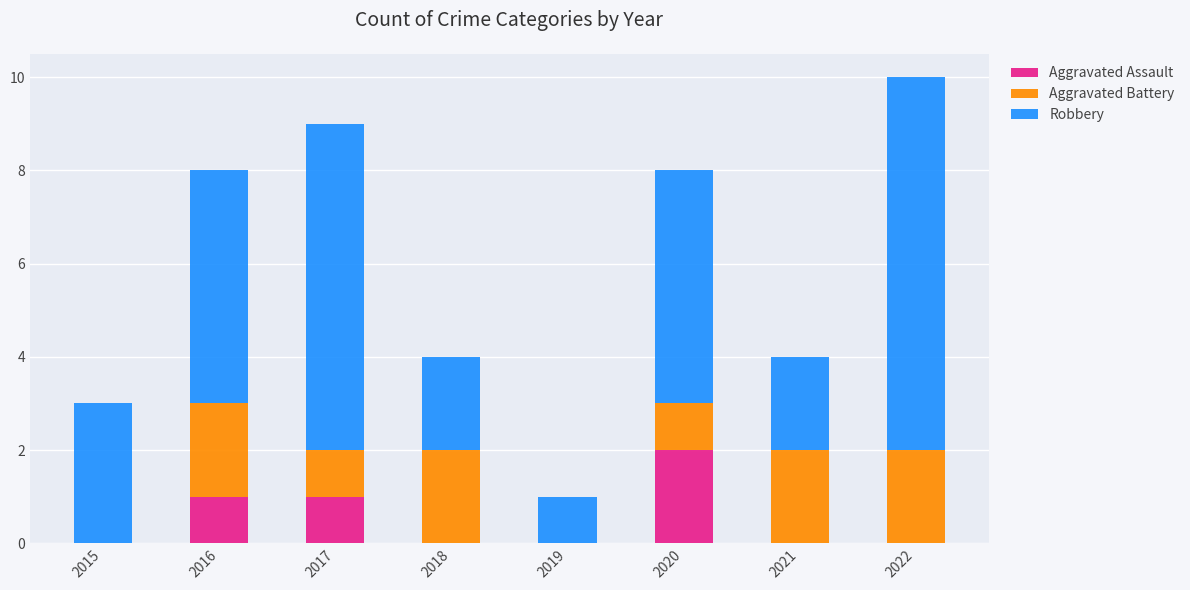

At which category is the sum across all series the highest?

2022